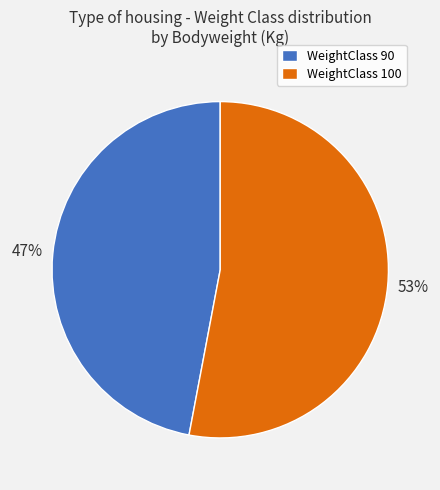

To the nearest percent, what percentage of the pie is WeightClass 90?

47%